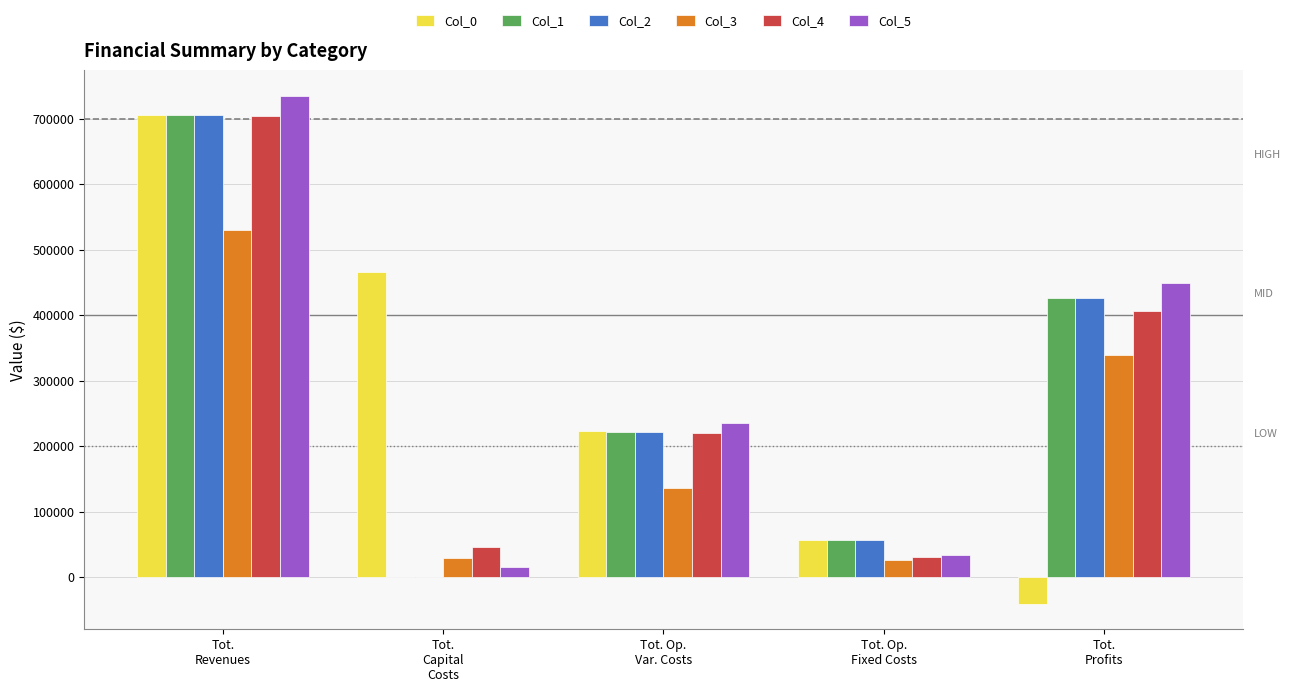

What is the greatest value displayed?

734767.7